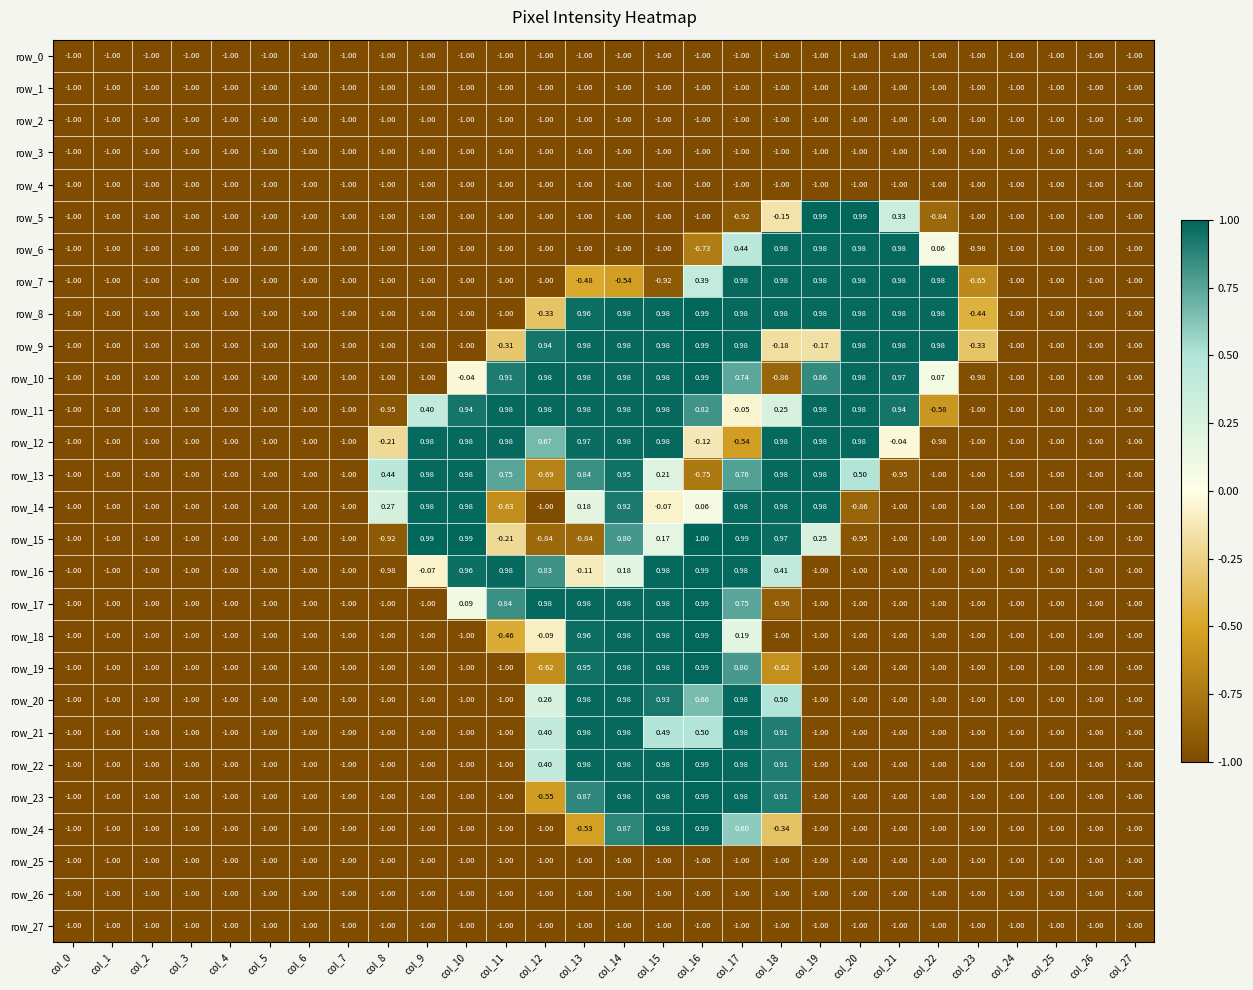

List the labels in order of row_17 value, smallest first.

col_0, col_1, col_2, col_3, col_4, col_5, col_6, col_7, col_8, col_9, col_19, col_20, col_21, col_22, col_23, col_24, col_25, col_26, col_27, col_18, col_10, col_17, col_11, col_12, col_13, col_14, col_15, col_16